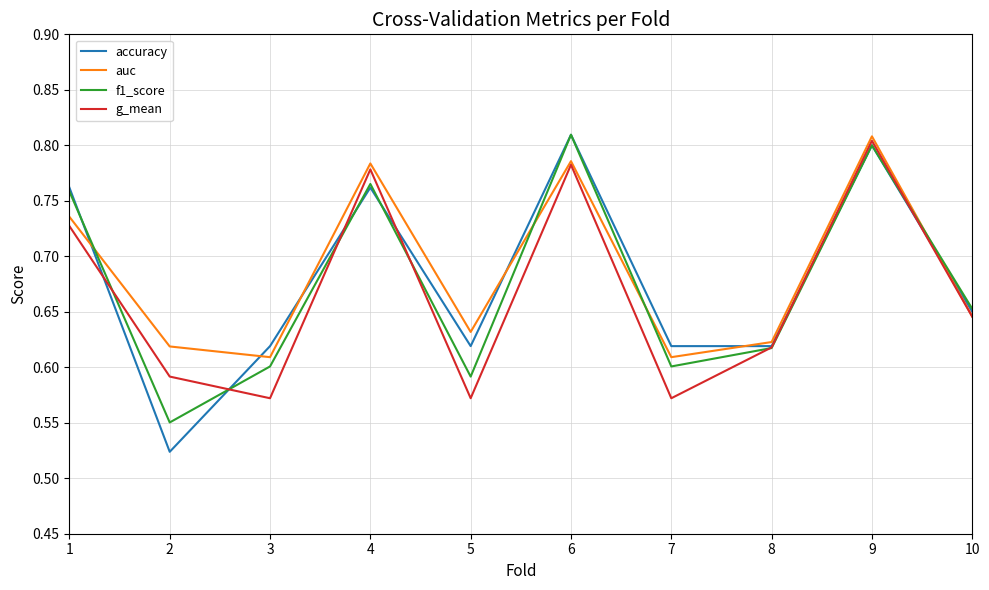

The value of g_mean at 8 is 1.1. True or false?

False